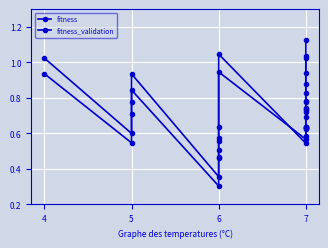

Which series has the largest range (max minus min)?

fitness_validation